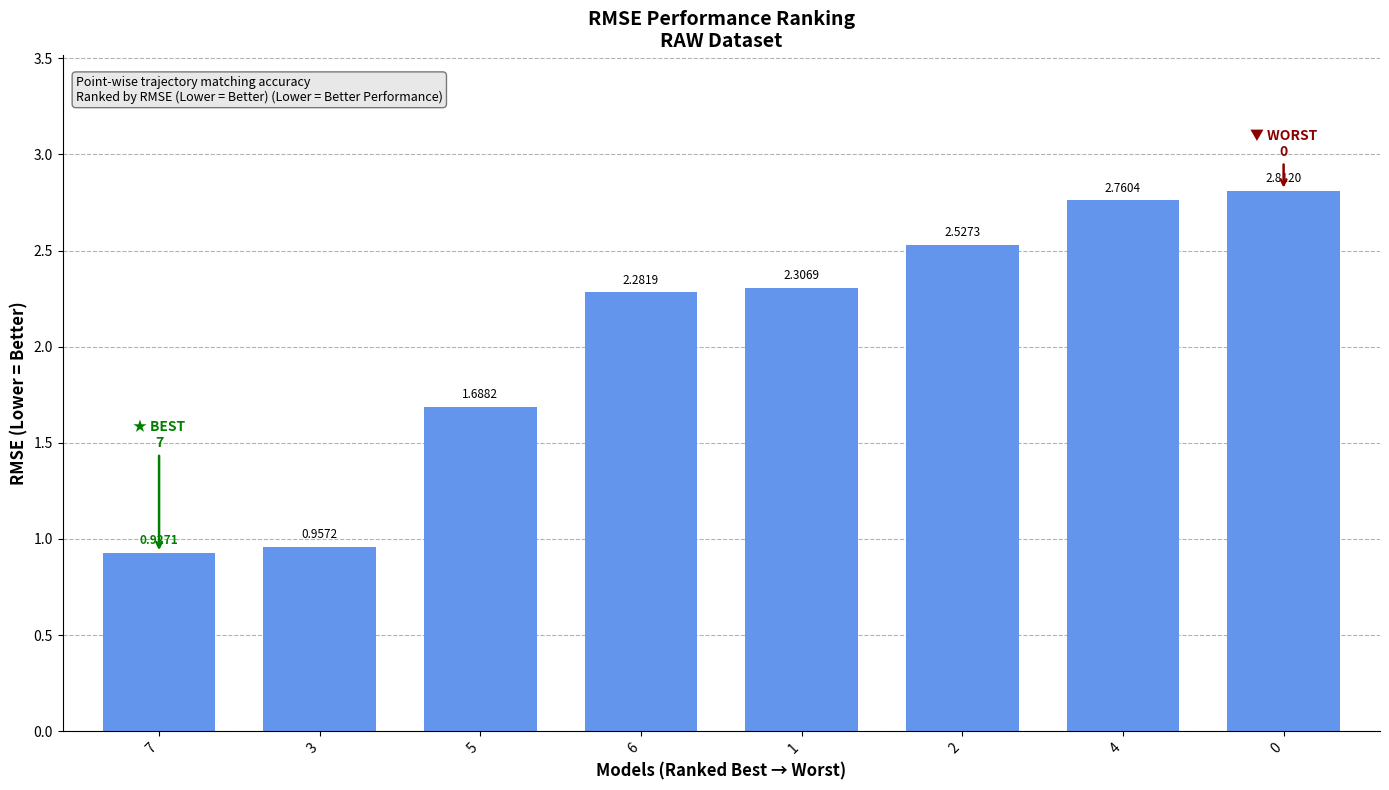

What is the difference between the values at 3 and 6?

1.3